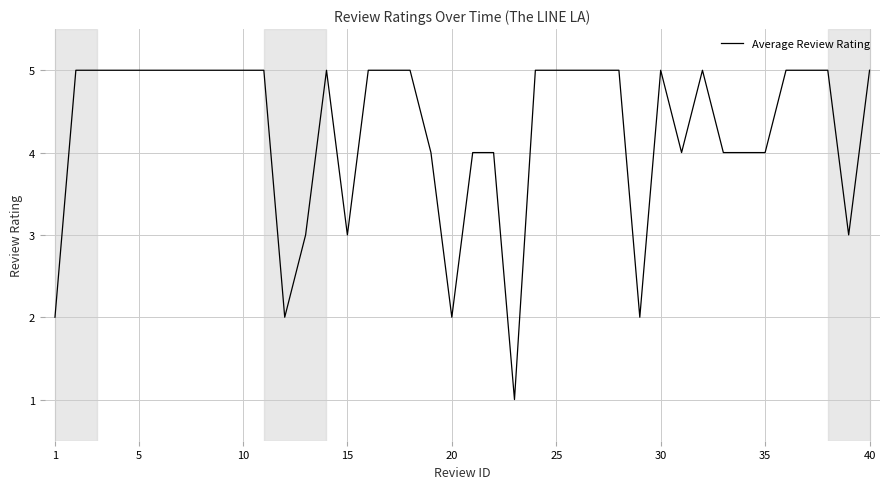

What is the difference between the maximum and minimum values?

4